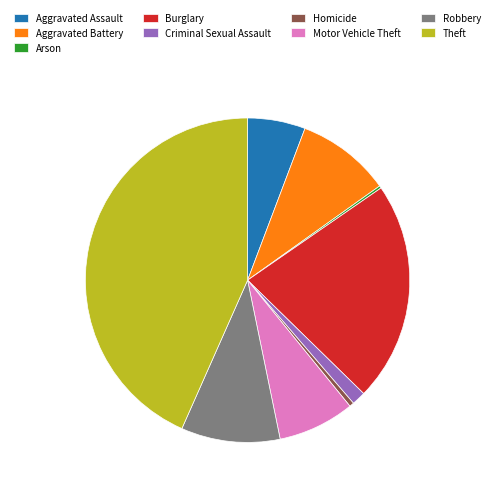

Which slice is the largest?

Theft